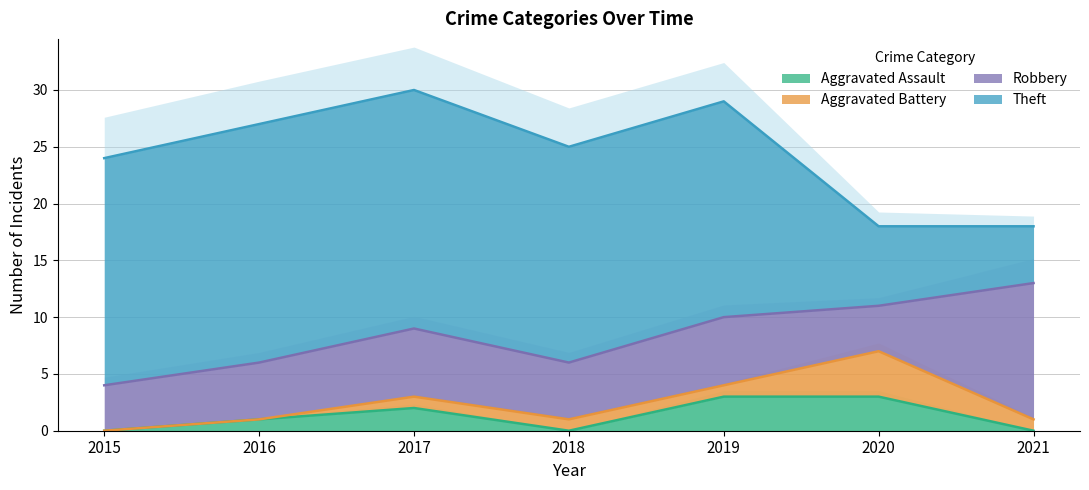

What is the difference between the Robbery values at 2018 and 2015?

1